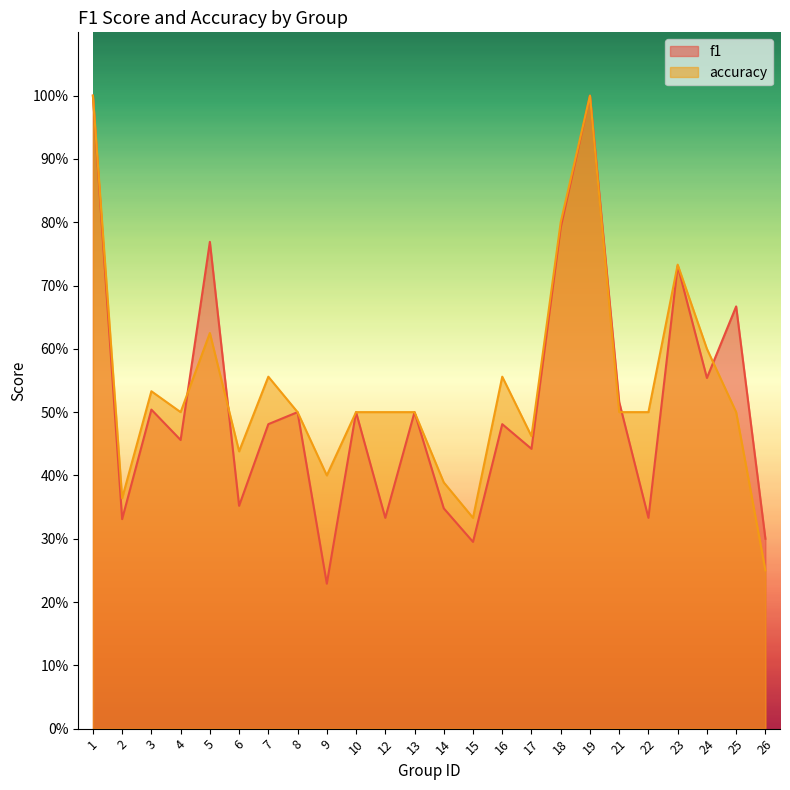

True or false: accuracy has a value of 0.4 at 2.

True